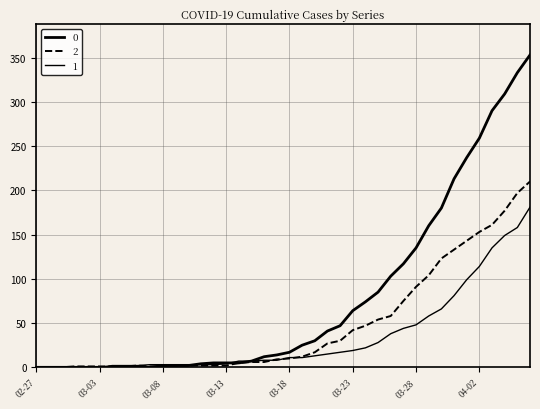

How many lines are shown in the chart?

3